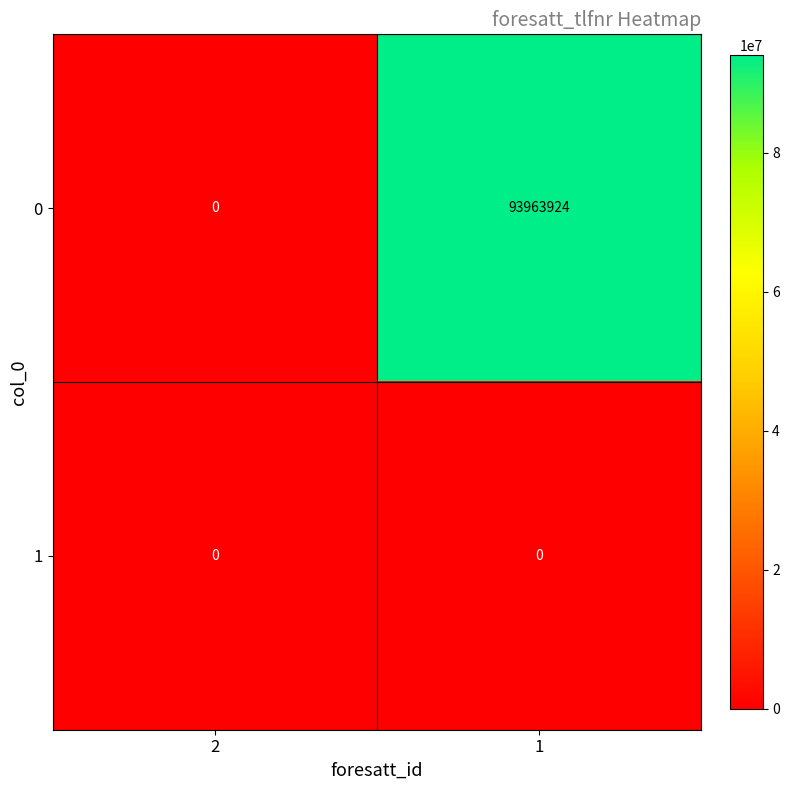

Reading right to left, transcribe all the data shown in this chart.

0: 1=93963924	2=0
1: 1=0	2=0